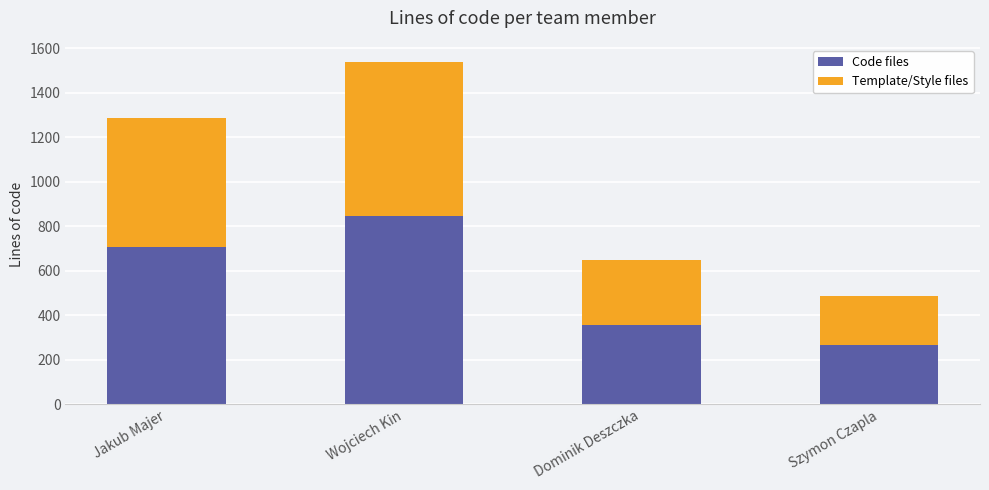

What is the total value across all series at Szymon Czapla?

487